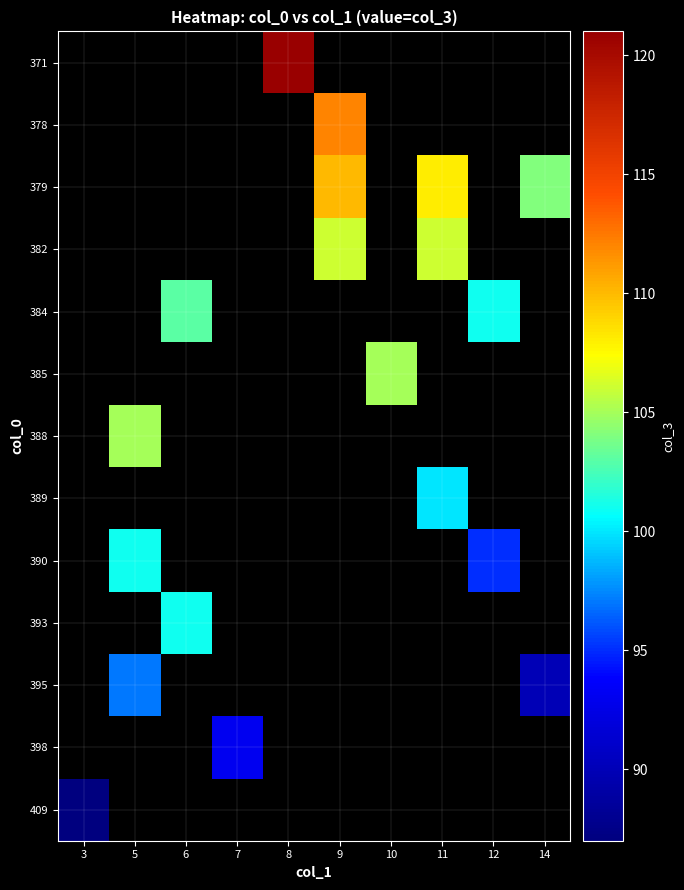

How many distinct data groups are displayed?

13